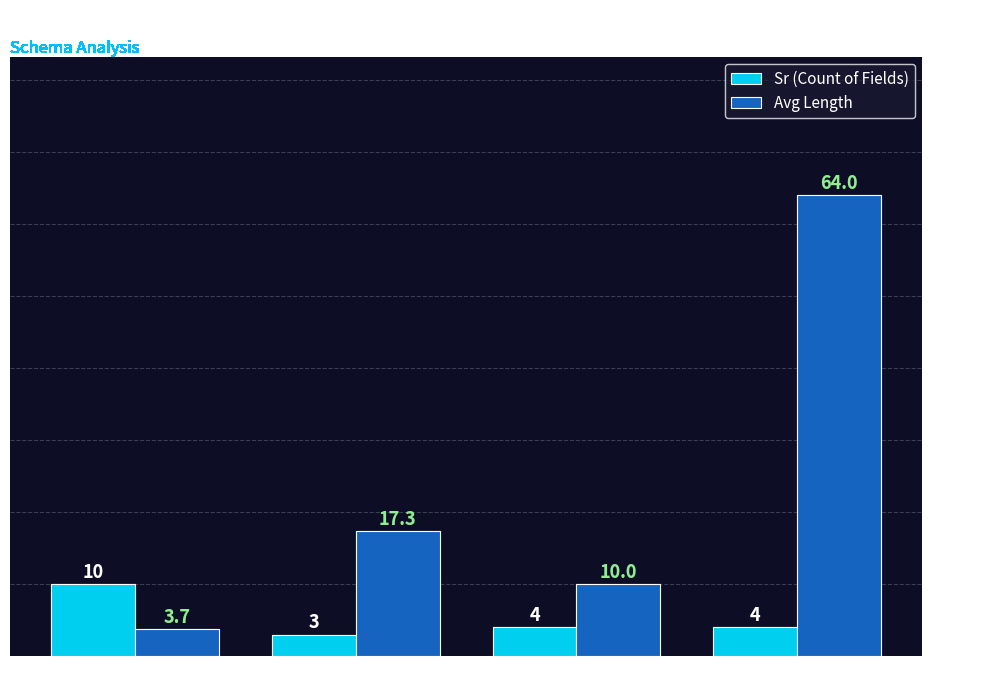

How many Avg Length values are between 10 and 64?

3